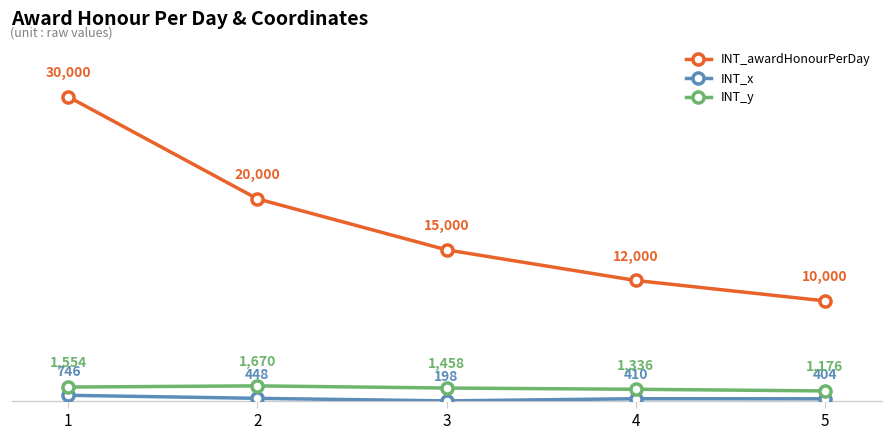

What is the difference between the INT_y values at 4 and 2?

334